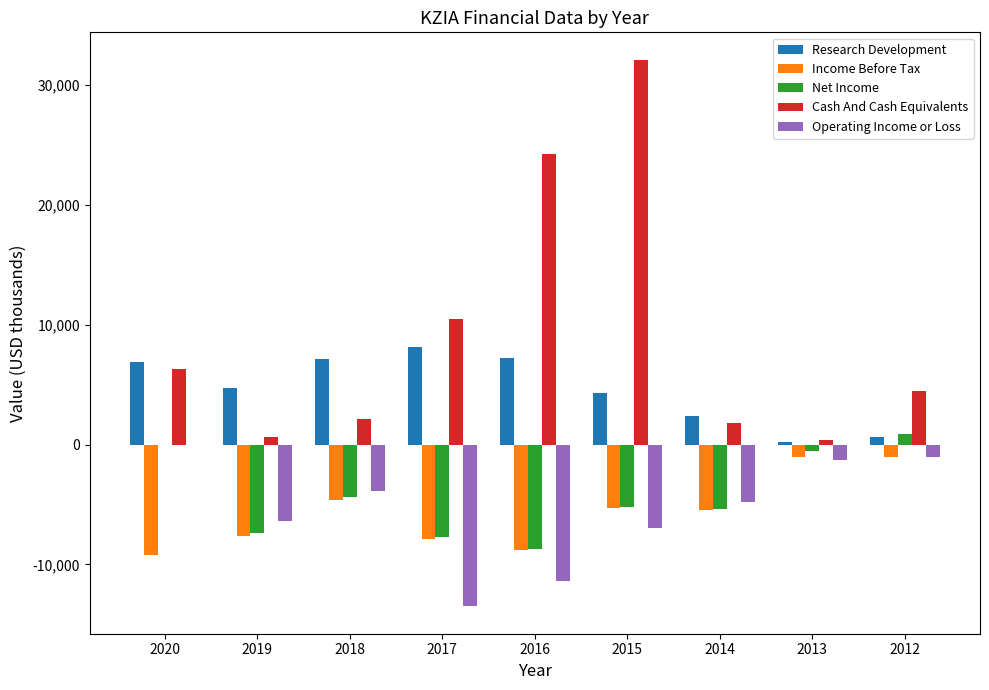

Count the number of data series in this chart.

5